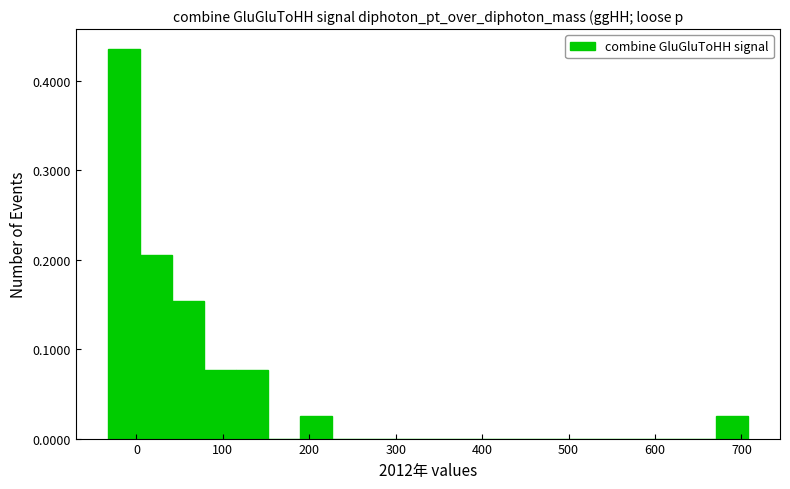

Around what value on the x-axis is the tallest bar? Give the approximate position of its centre, as read against the axis.

-10